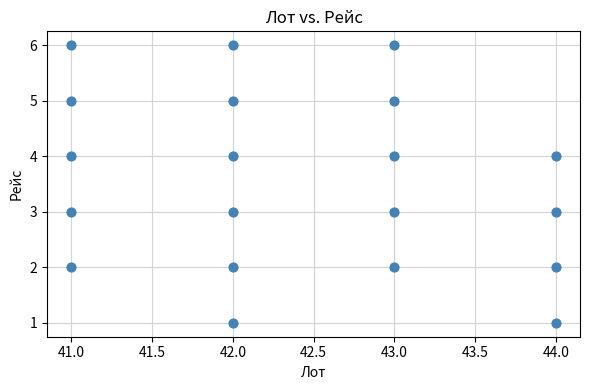

What is the range of X values (max minus min)?

3